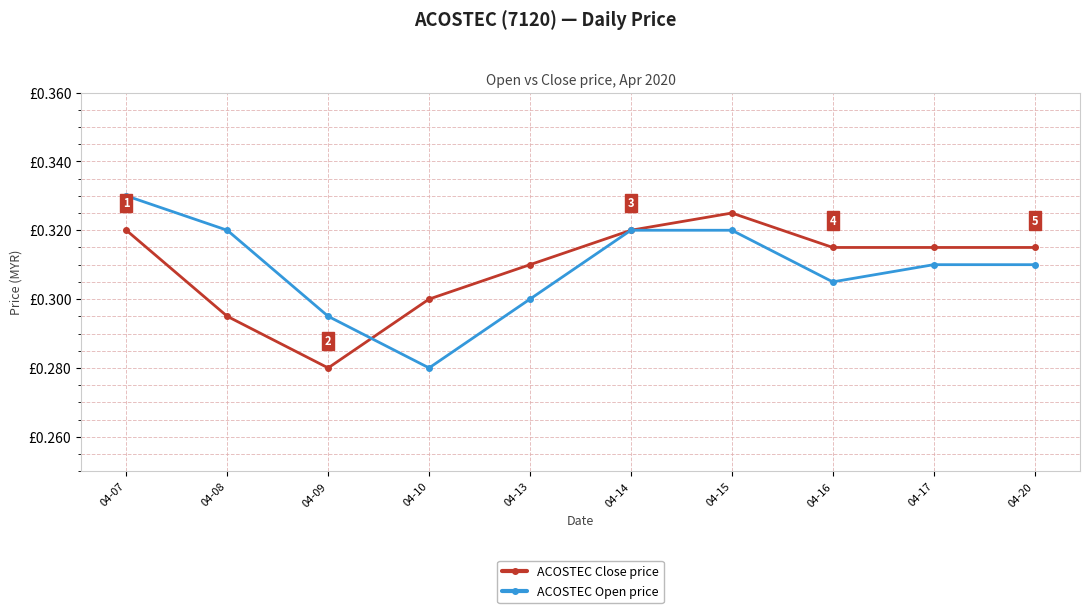

Which series has the largest total across all categories?

ACOSTEC Close price